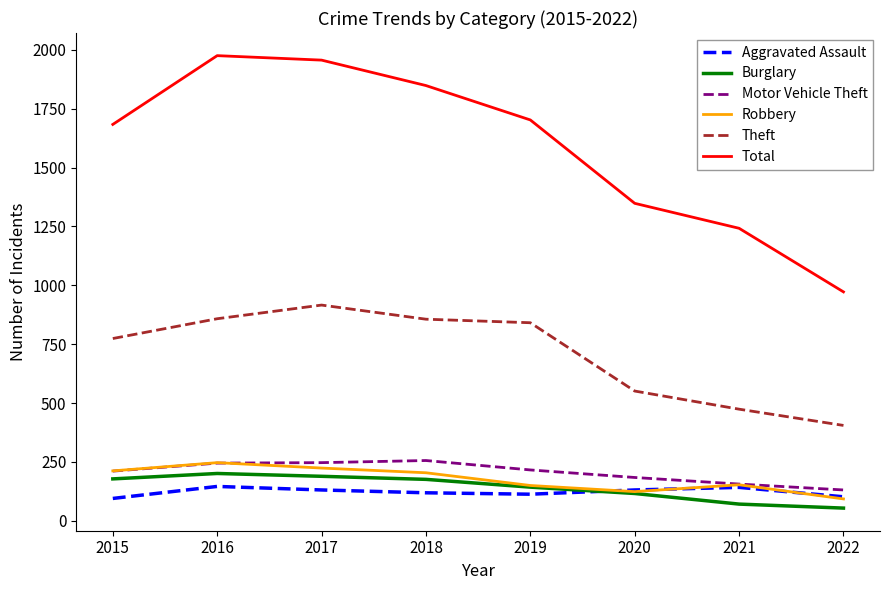

True or false: Motor Vehicle Theft has a value of 131 at 2022.

True